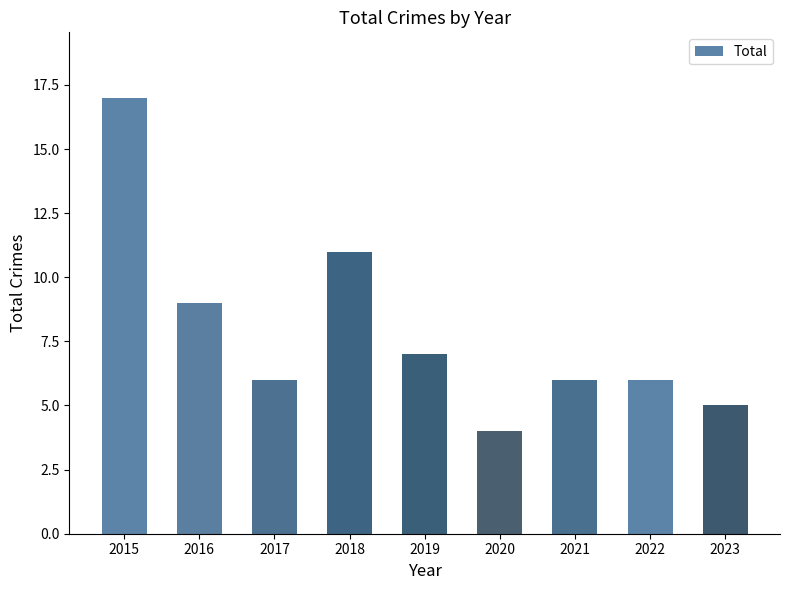

The chart shows a value of 6 at 2017. True or false?

True